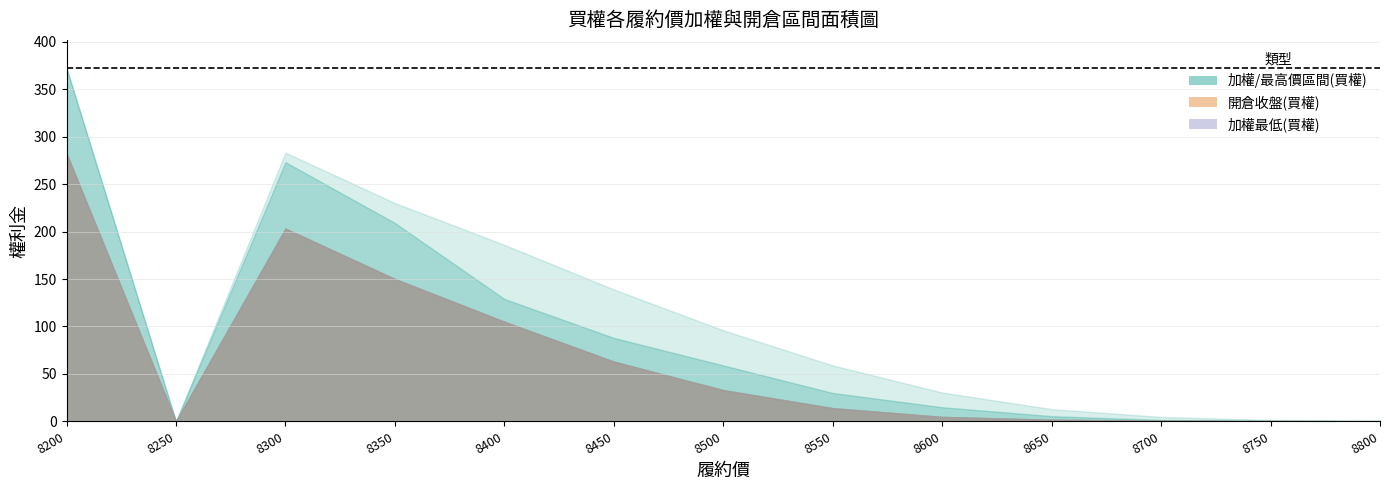

What is the difference between the highest and lowest values at 8750?

1.1